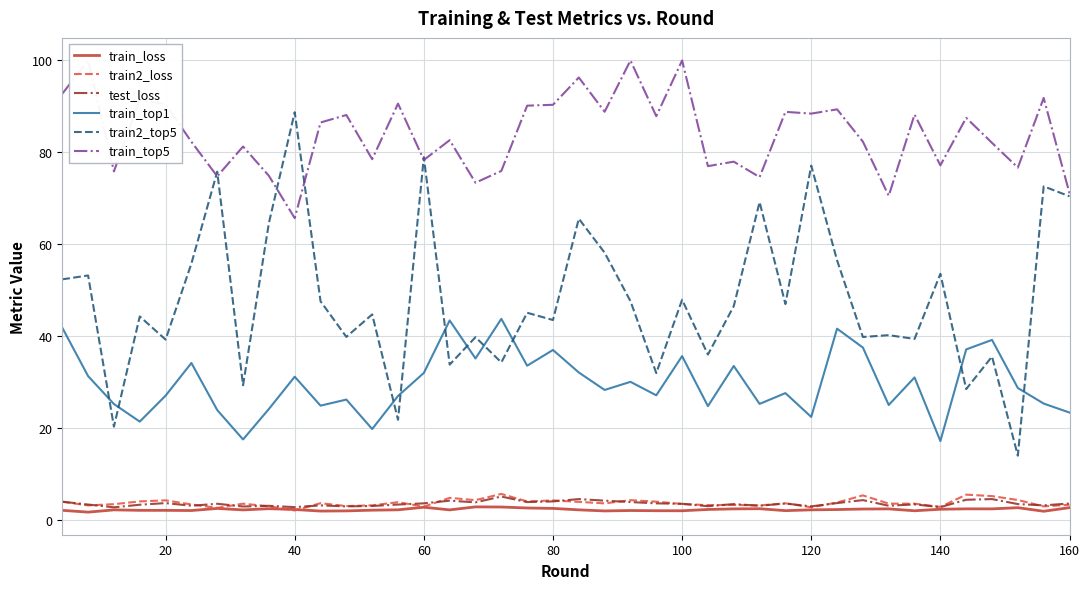

True or false: train2_loss and train2_top5 intersect in this chart.

False